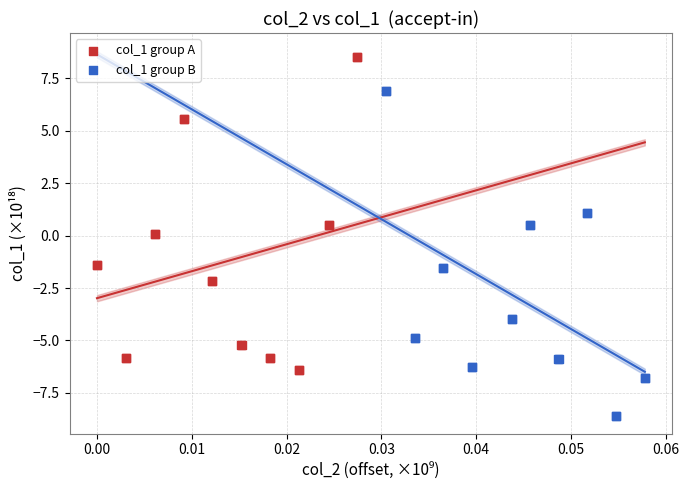

Which series reaches the maximum Y coordinate?

col_1 group A